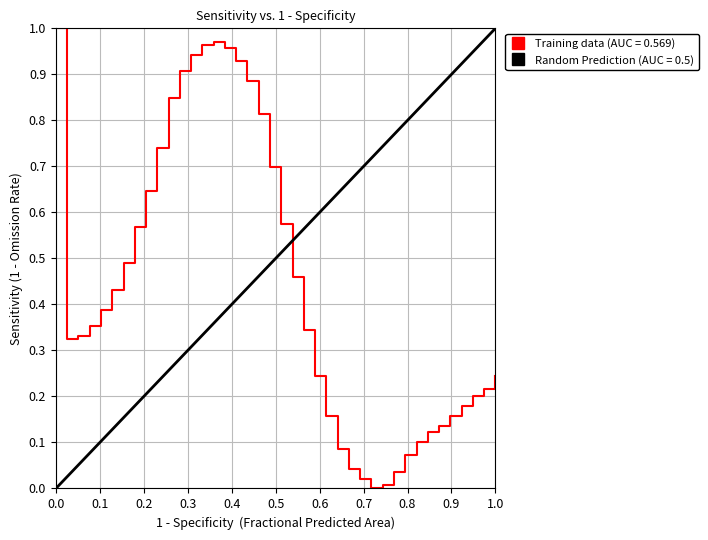

What is the greatest value displayed?

1.0